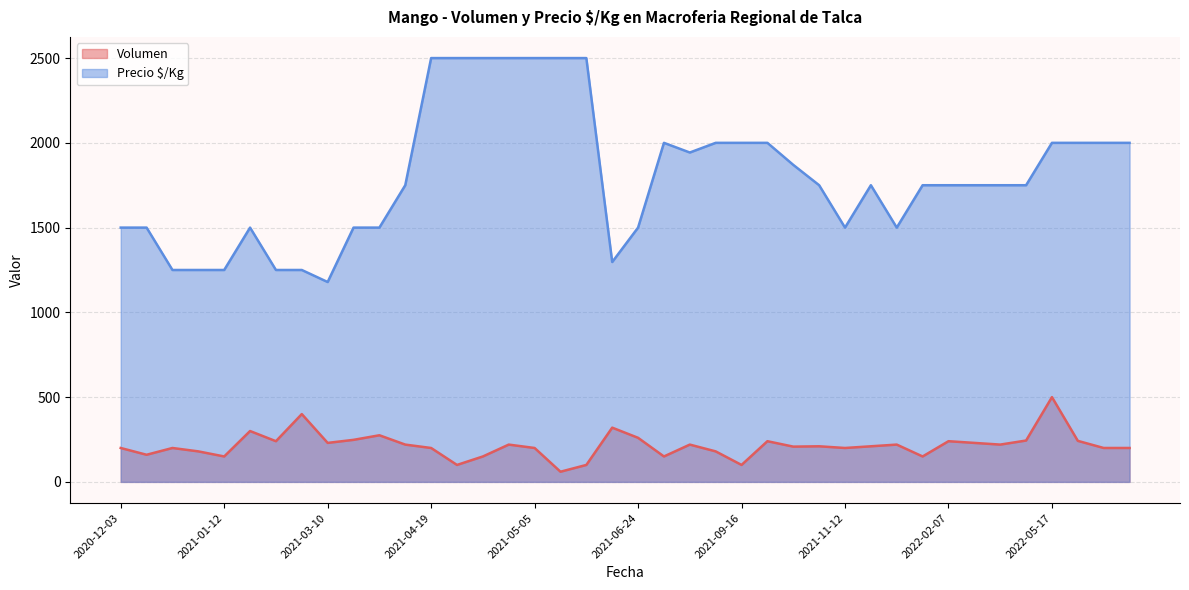

List the series in order of their overall mean, lowest first.

Volumen, Precio $/Kg